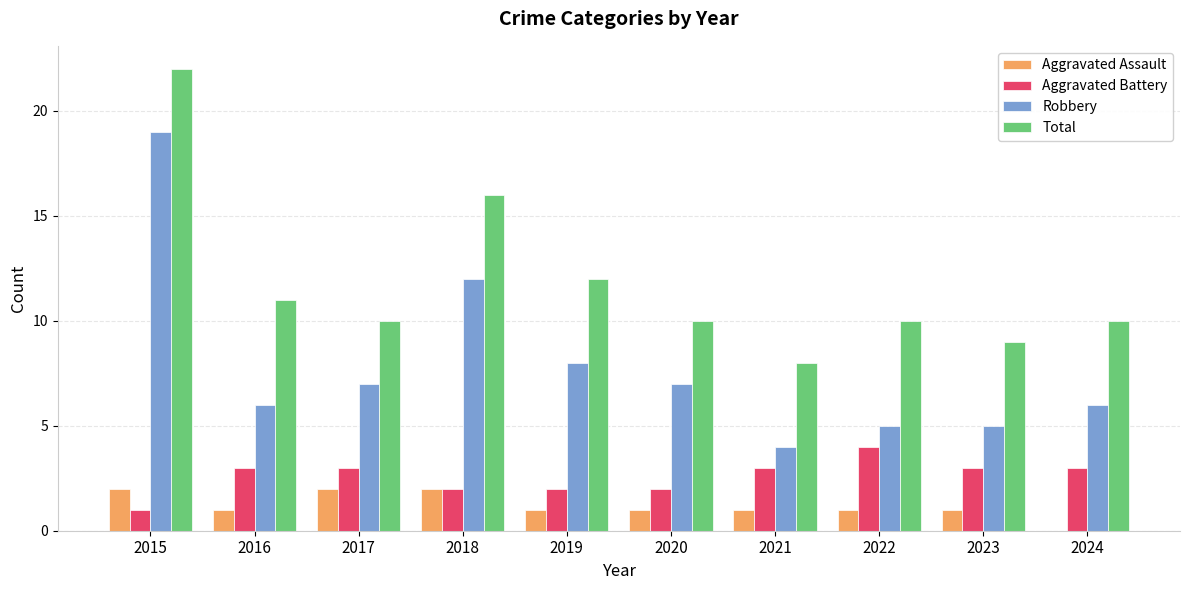

Reading left to right, transcribe all the data shown in this chart.

Aggravated Assault: 2015=2	2016=1	2017=2	2018=2	2019=1	2020=1	2021=1	2022=1	2023=1	2024=0
Aggravated Battery: 2015=1	2016=3	2017=3	2018=2	2019=2	2020=2	2021=3	2022=4	2023=3	2024=3
Robbery: 2015=19	2016=6	2017=7	2018=12	2019=8	2020=7	2021=4	2022=5	2023=5	2024=6
Total: 2015=22	2016=11	2017=10	2018=16	2019=12	2020=10	2021=8	2022=10	2023=9	2024=10